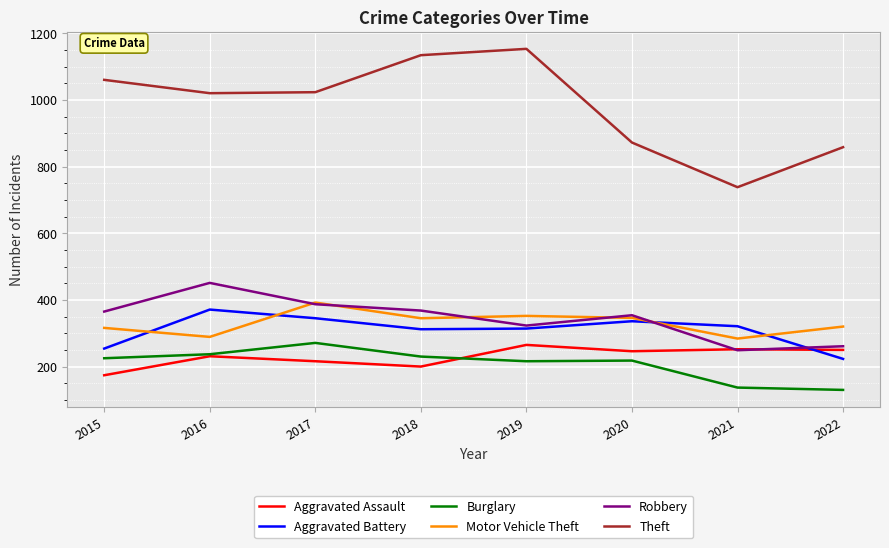

What is the minimum value shown in the chart?

130